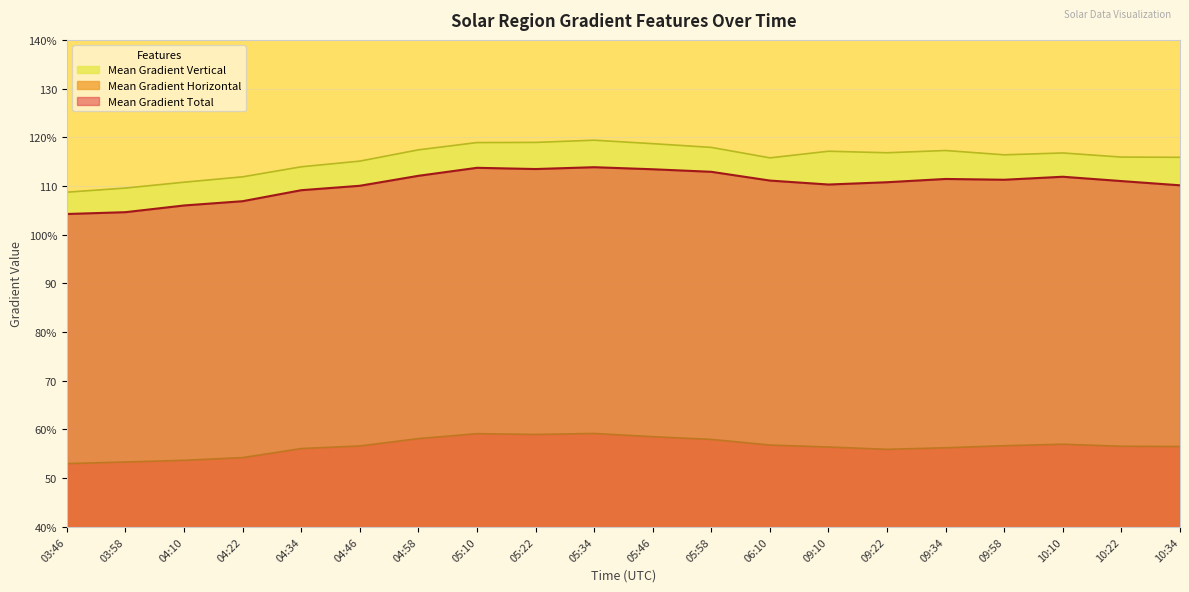

What are all the series names shown in the legend?

Mean Gradient Vertical, Mean Gradient Horizontal, Mean Gradient Total